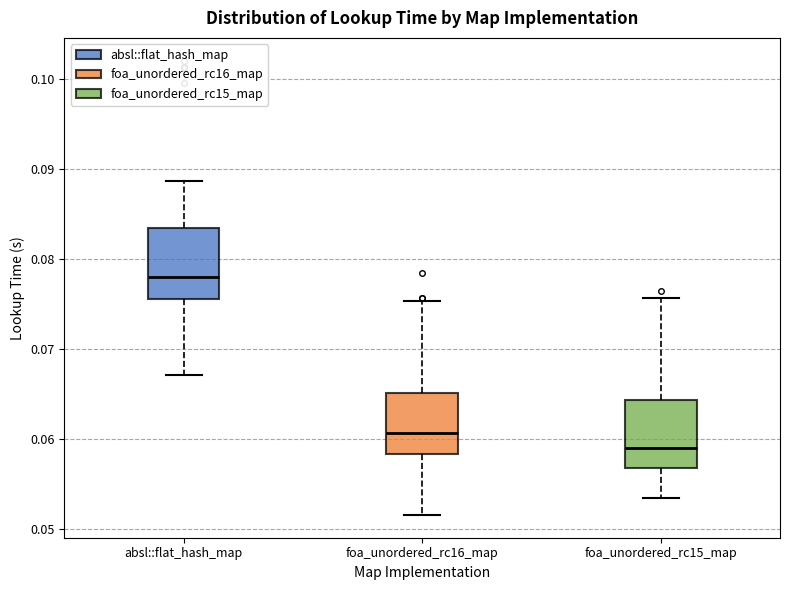

Which box has the lowest median line?

foa_unordered_rc15_map